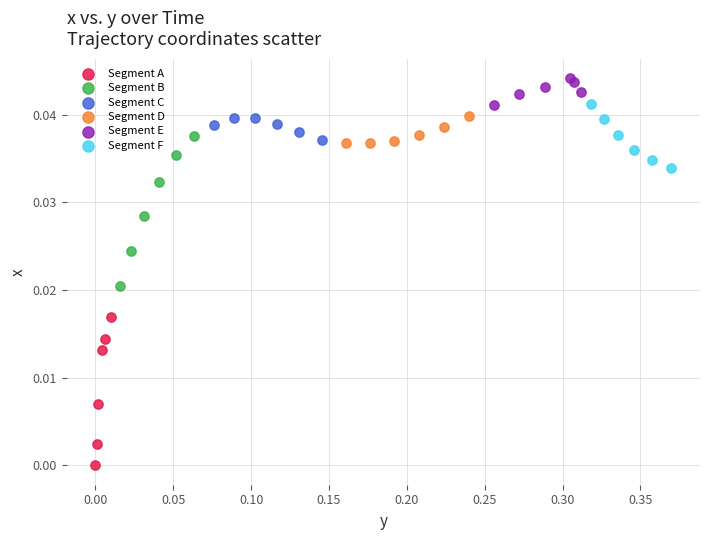

Which series has the largest Y range (max minus min)?

Segment B